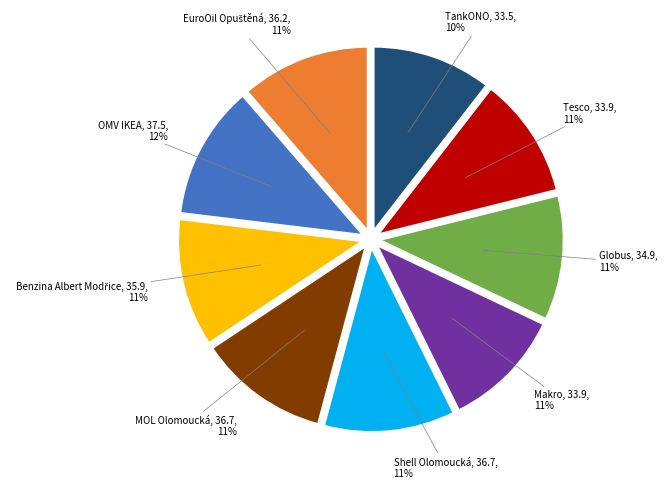

Is there a majority slice in this chart?

No